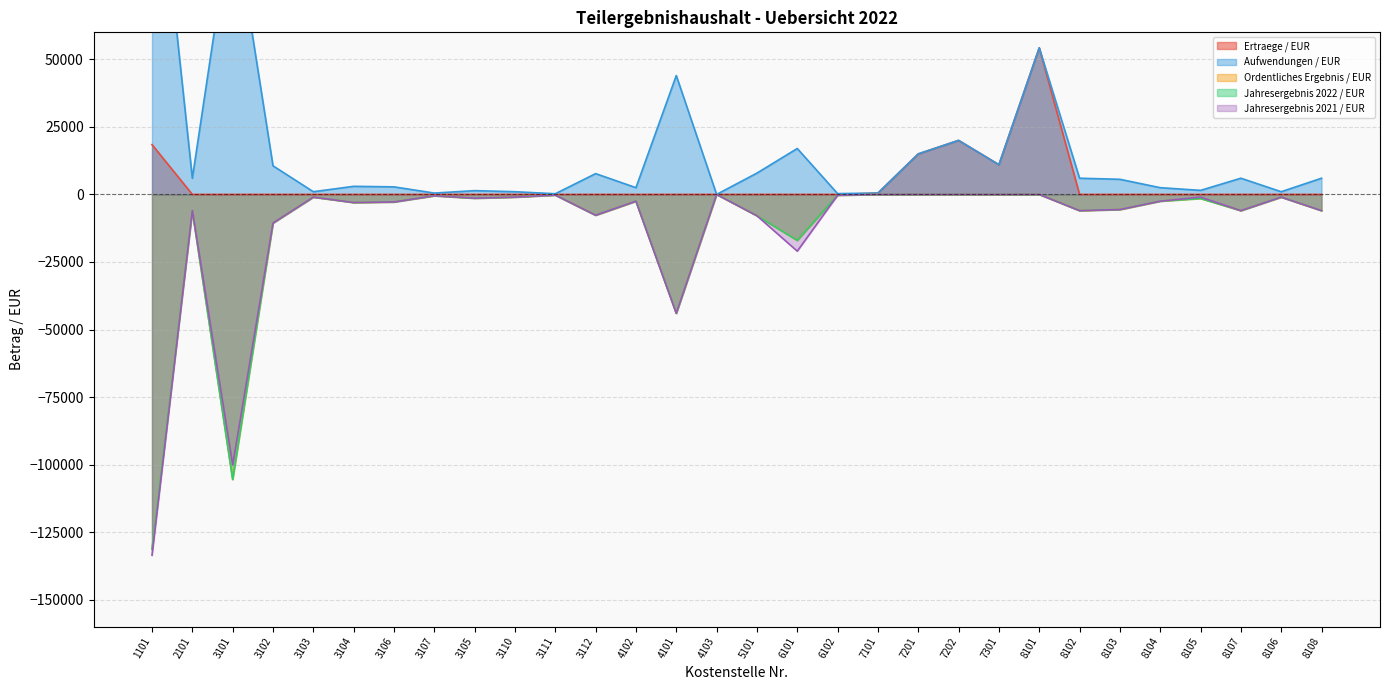

What is the spread (max minus min) of values at 3107?

1000.0